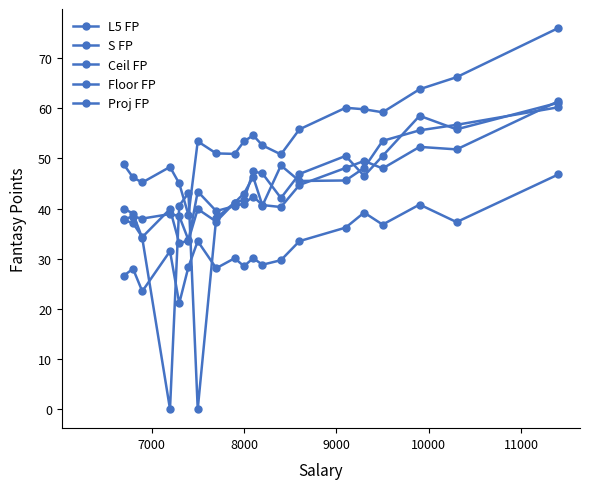

How many lines are shown in the chart?

5